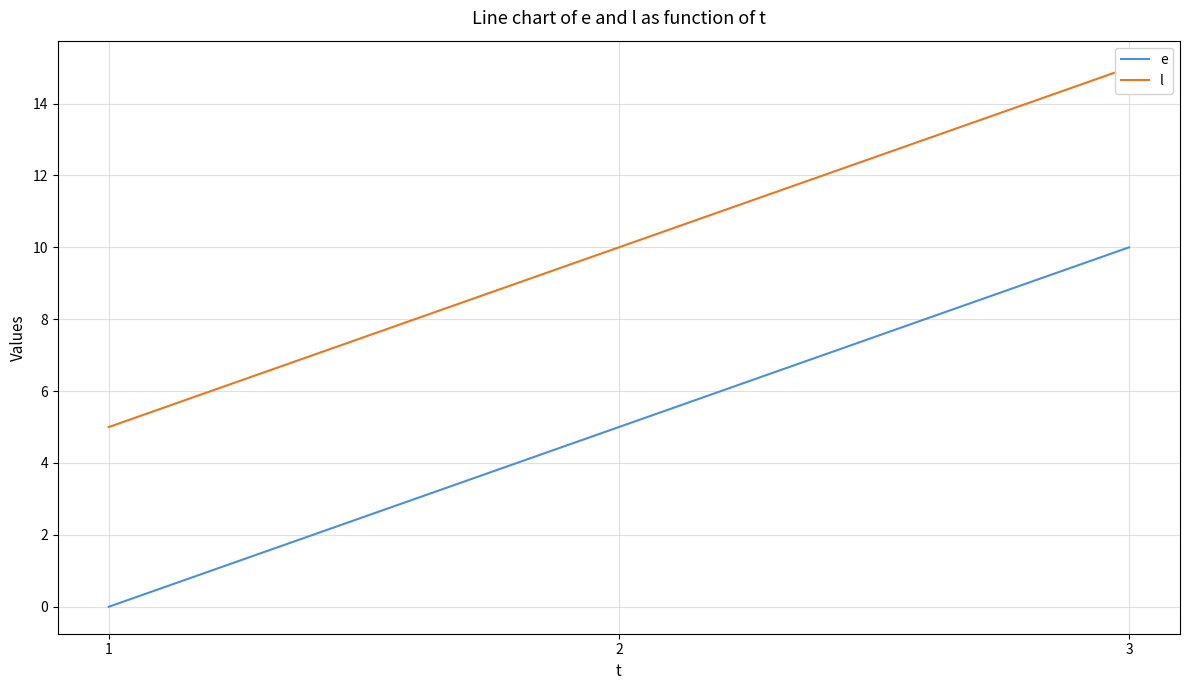

Is the value of e at 2 greater than the value of l at 2?

No